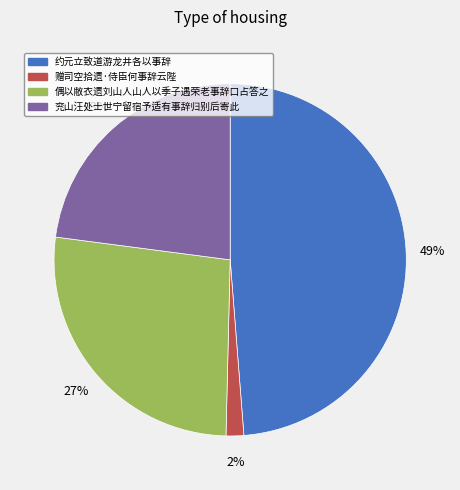

The 约元立致道游龙井各以事辞 slice represents 43% of the pie. True or false?

False